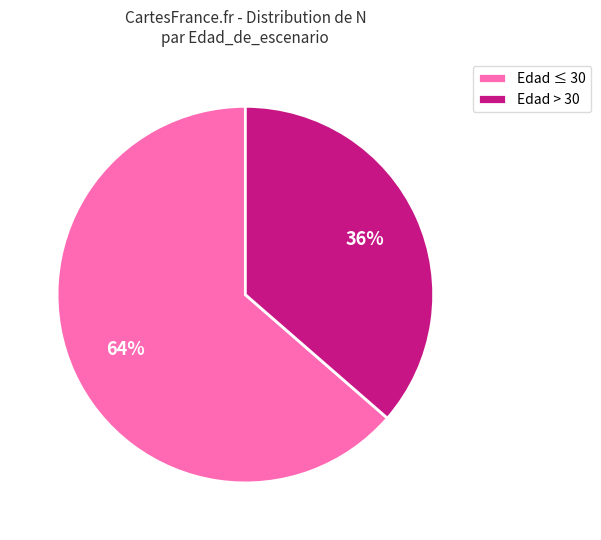

Count the number of slices in the pie.

2